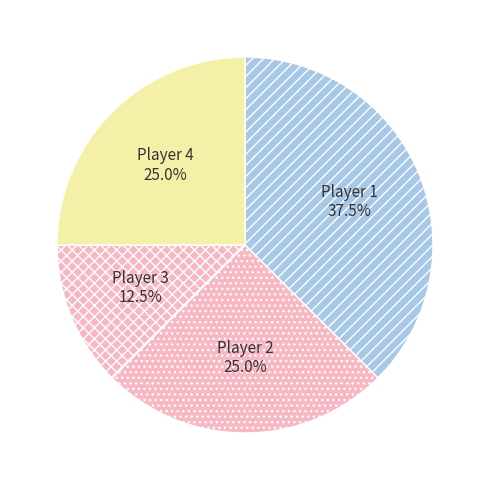

Which slice is the smallest?

Player 3